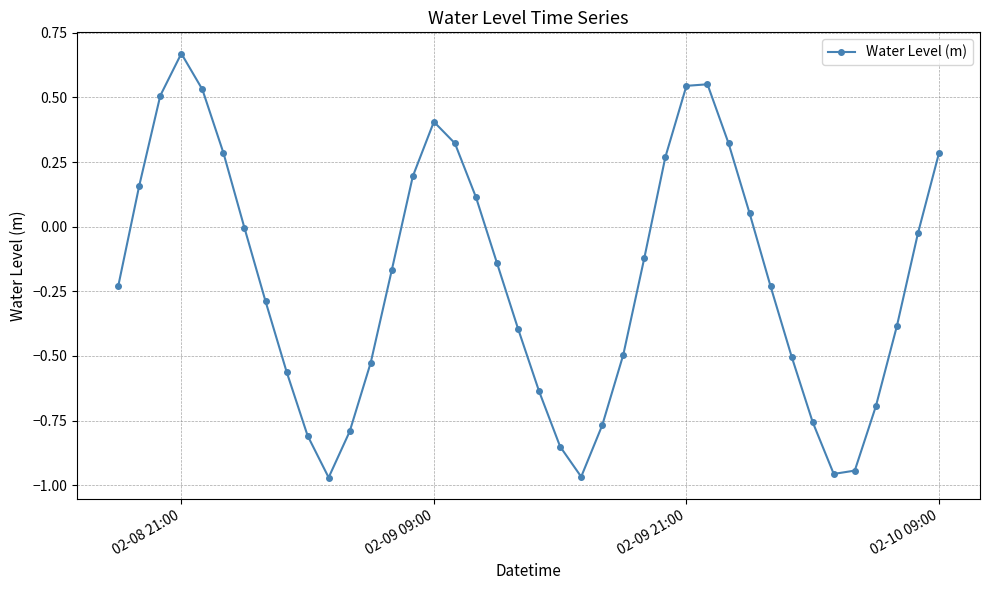

What is the difference between the maximum and minimum values?

1.6